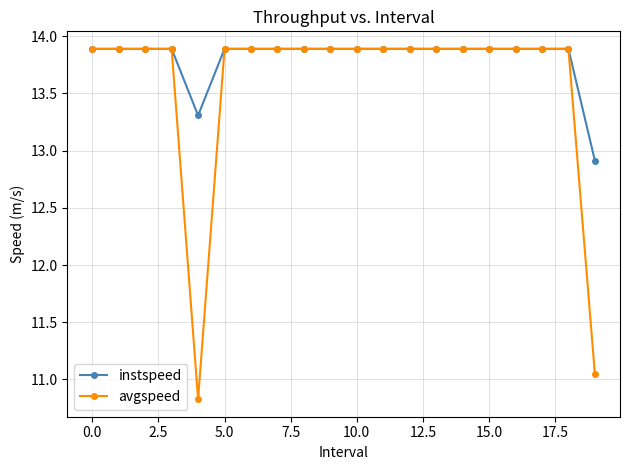

What is the highest value of the avgspeed series?

13.9